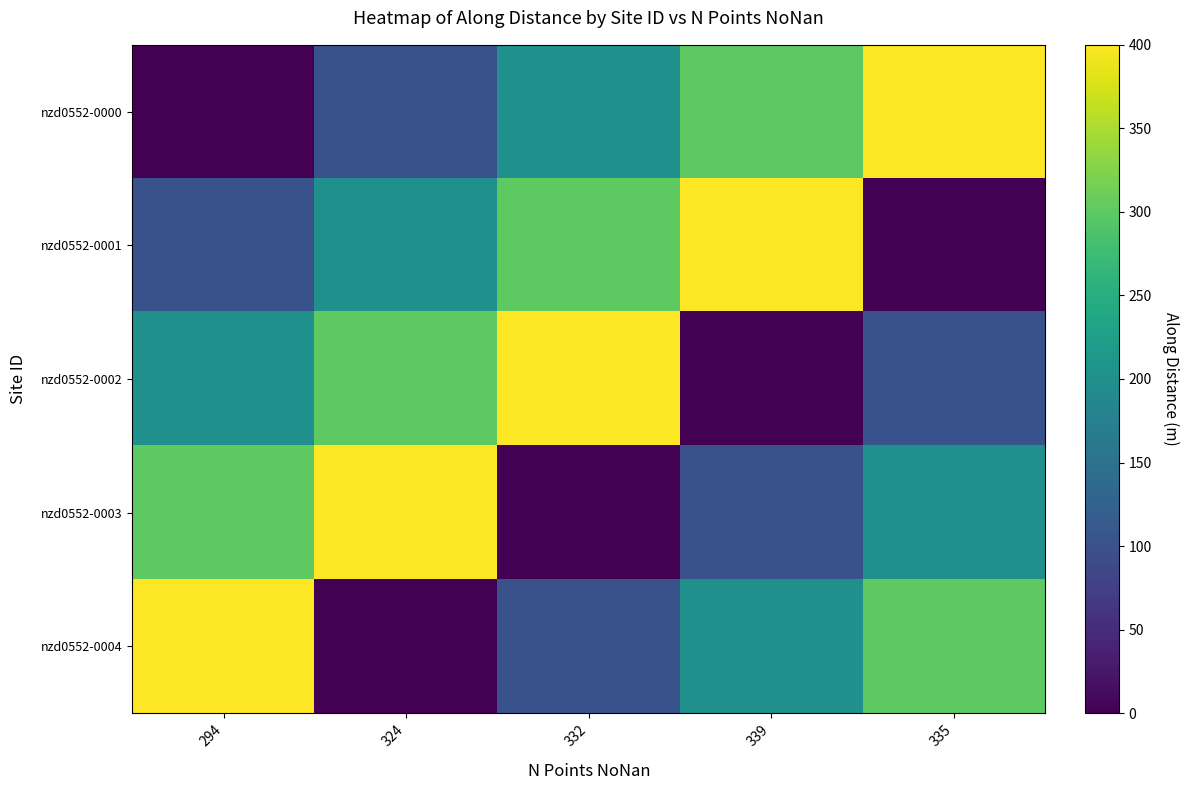

At 324, list the series in order from smallest to largest.

nzd0552-0004, nzd0552-0000, nzd0552-0001, nzd0552-0002, nzd0552-0003